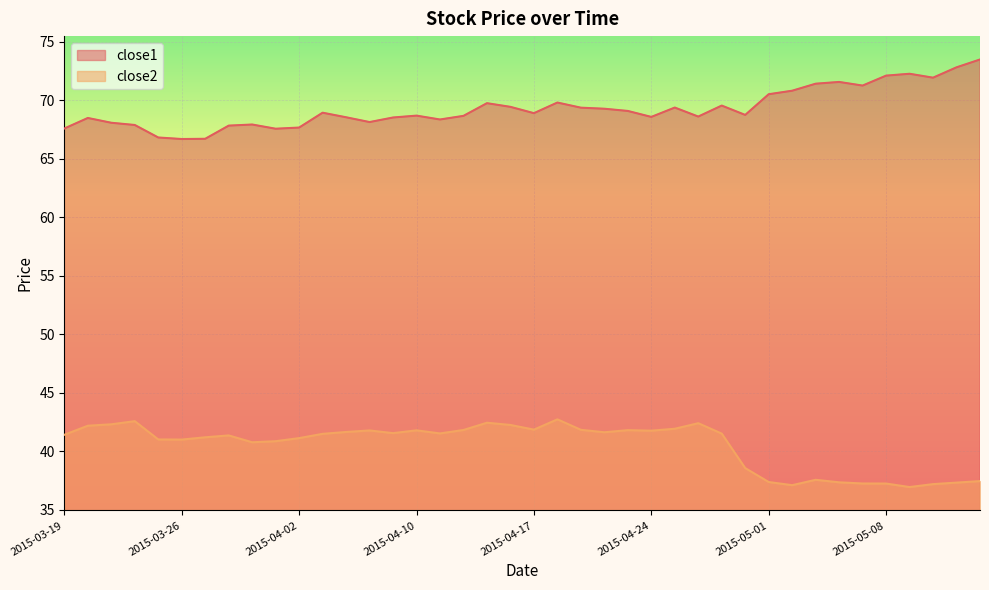

Which series has the largest total across all categories?

close1